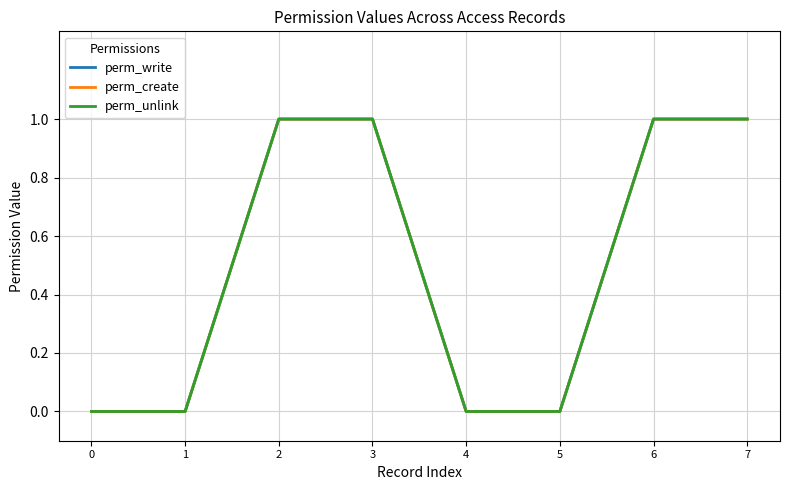

True or false: perm_write has more than 0 points higher than both neighbors.

False